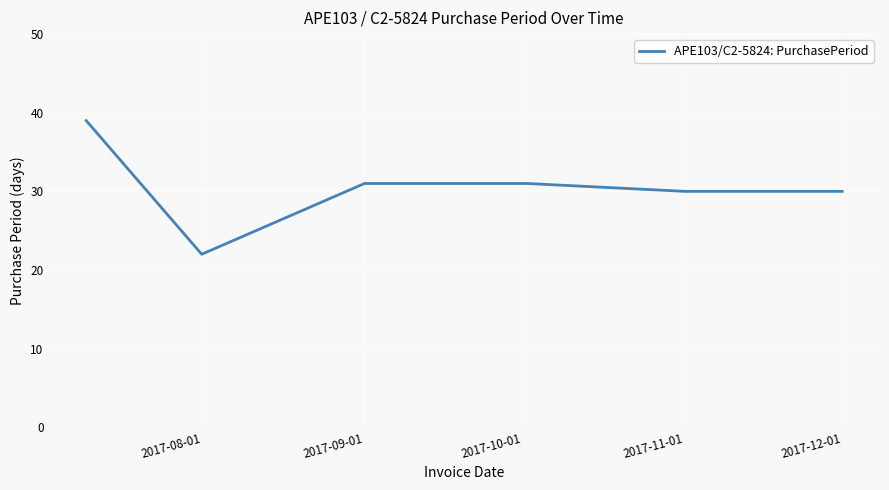

What is the sum of all values?

183